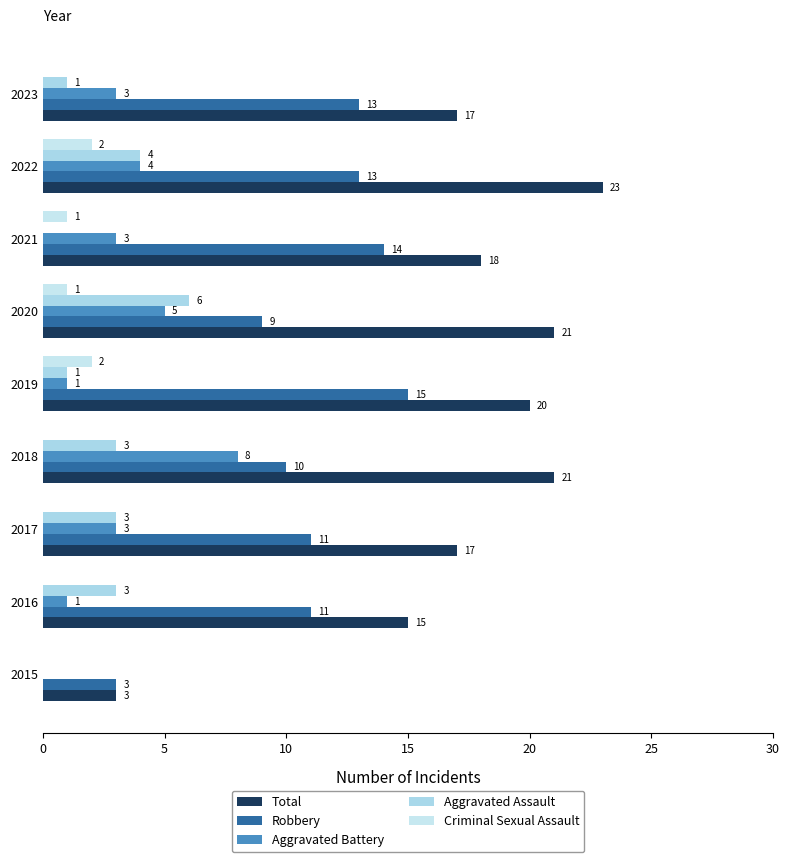

Rank the series by their maximum value, from highest to lowest.

Total, Robbery, Aggravated Battery, Aggravated Assault, Criminal Sexual Assault